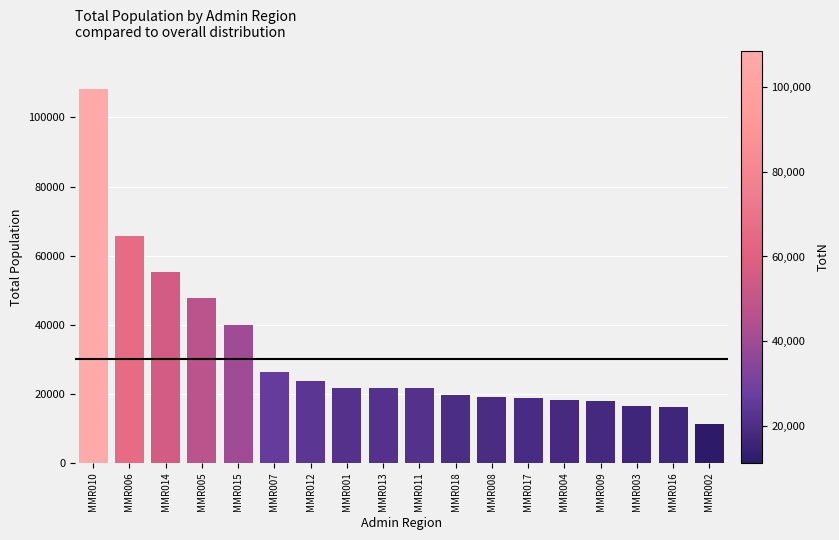

Between MMR011 and MMR007, which is larger?

MMR007